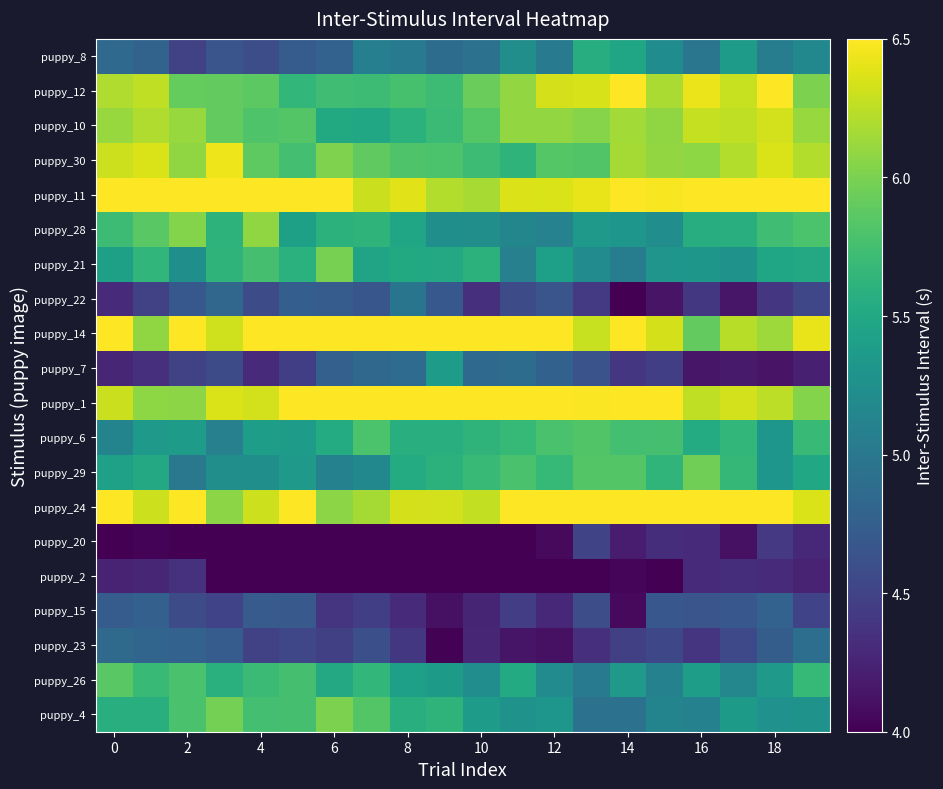

At which category is the sum across all series the highest?

18